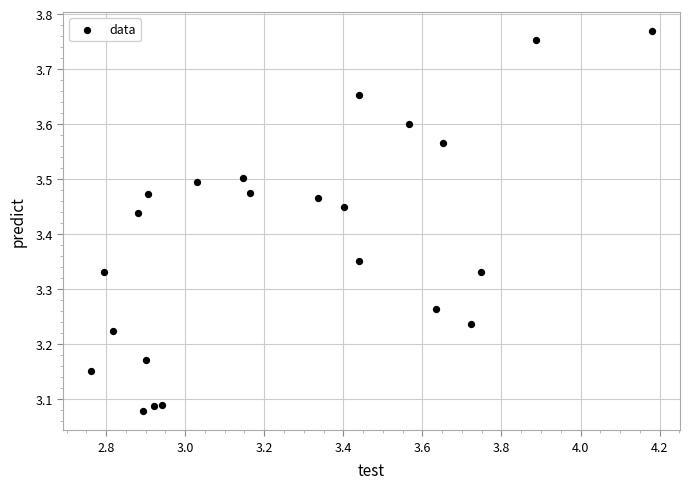

What is the range of Y values (max minus min)?

0.7